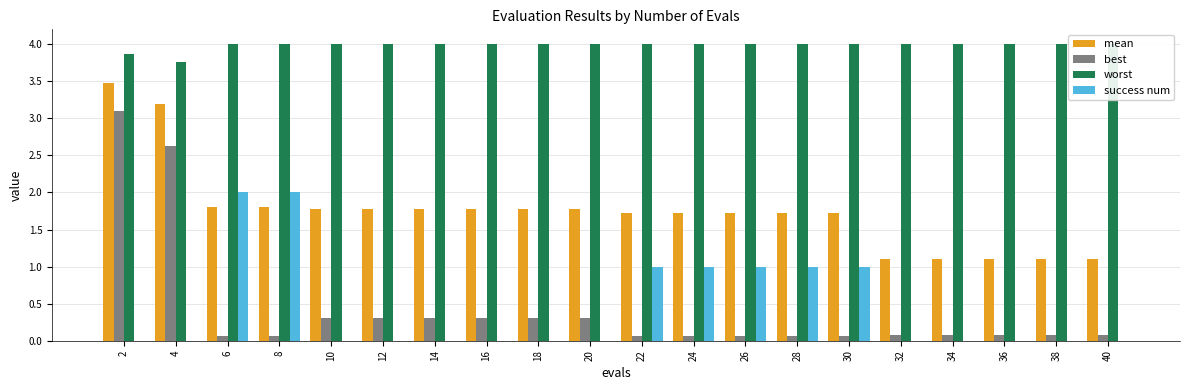

What is the sum of the mean values at 40 and 22?

2.8